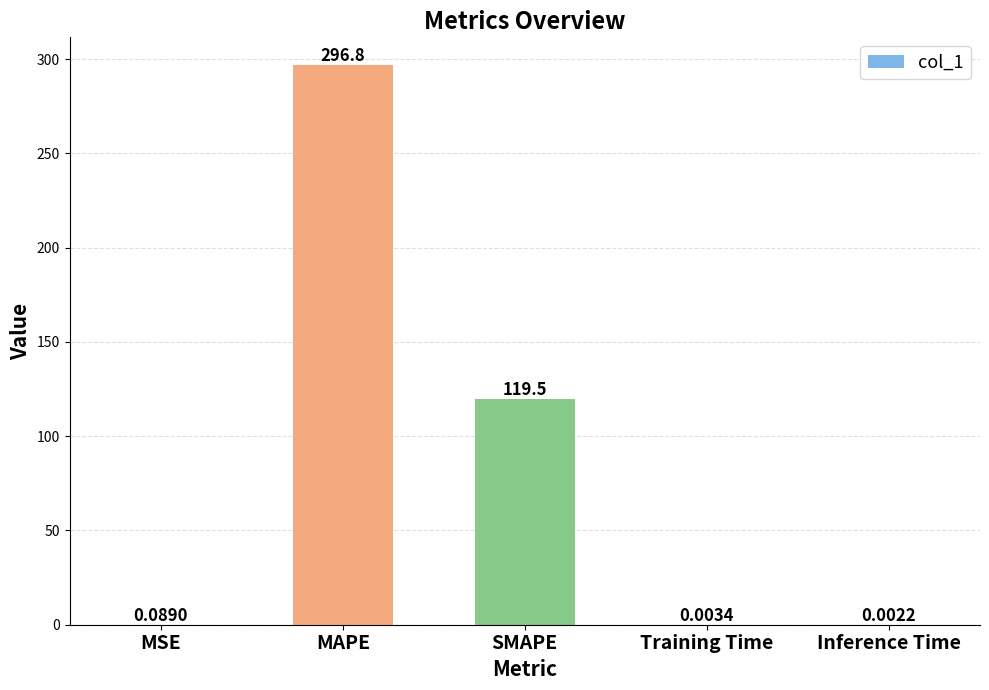

Which label corresponds to the largest value in the chart?

MAPE